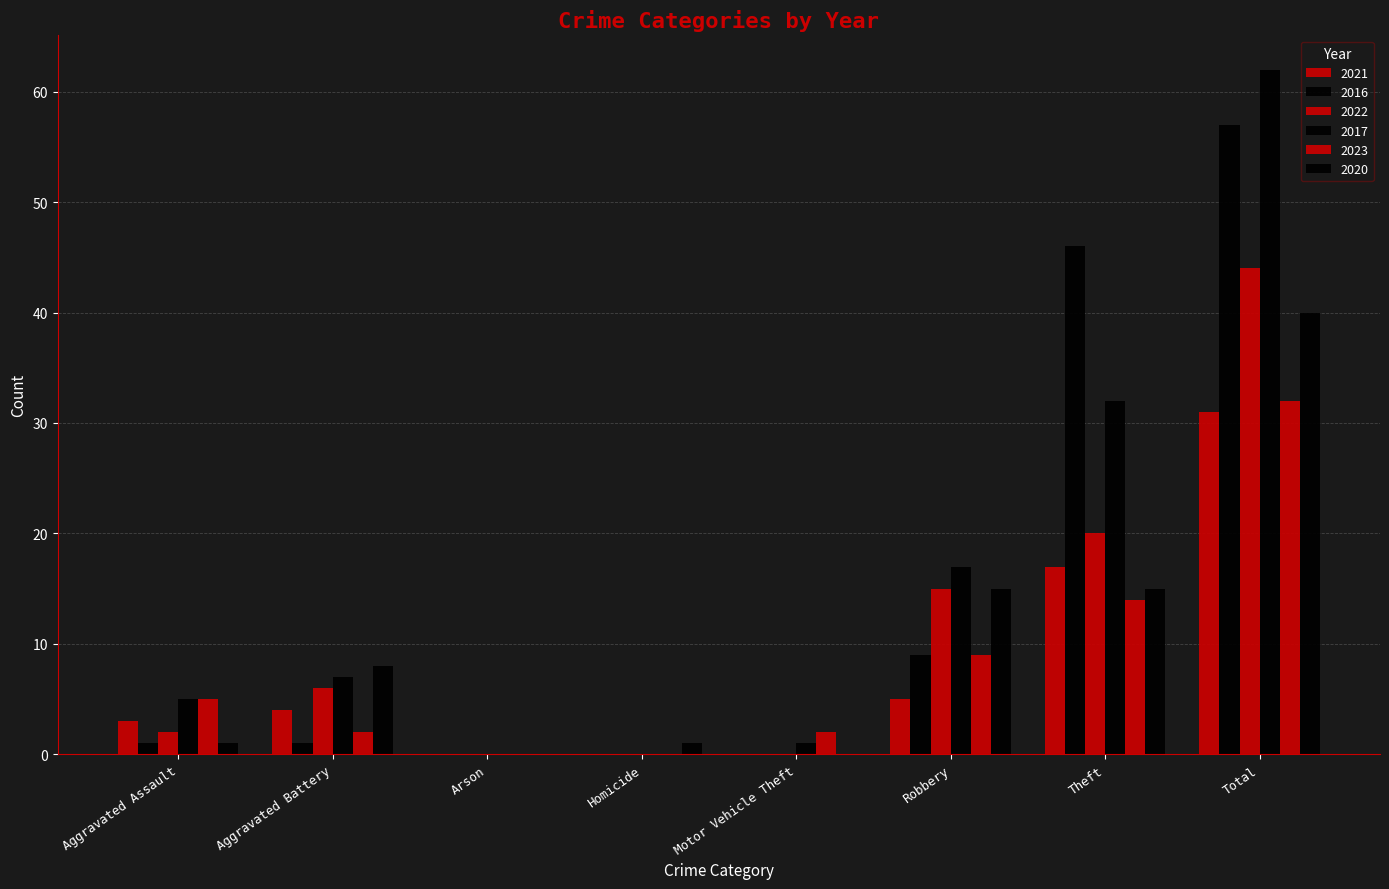

What is the total value across all series at Motor Vehicle Theft?

3